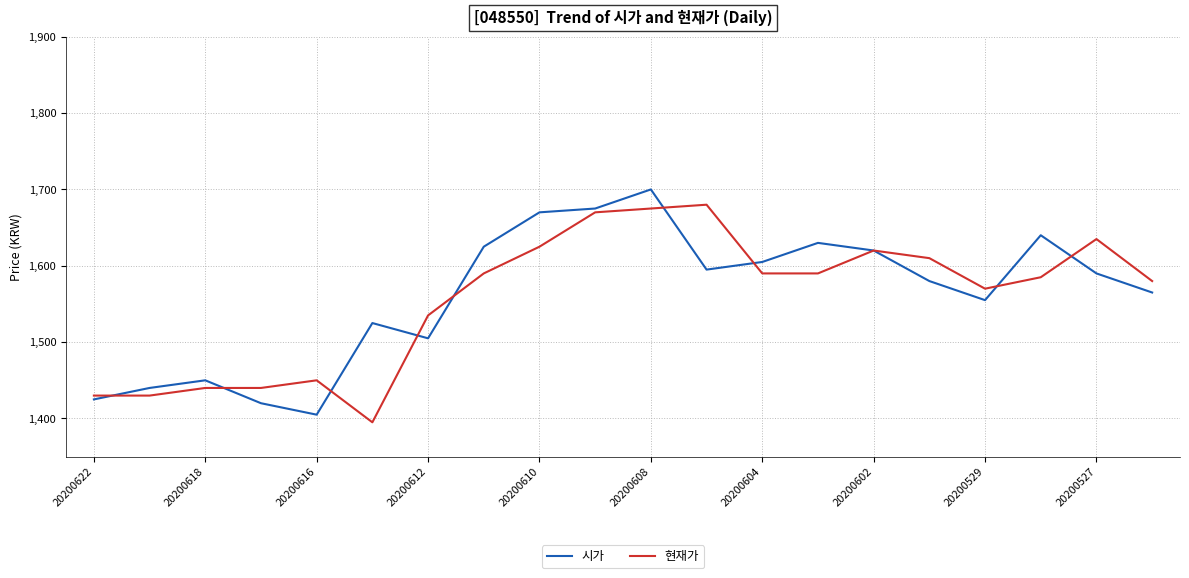

Which series has the widest spread of values?

시가